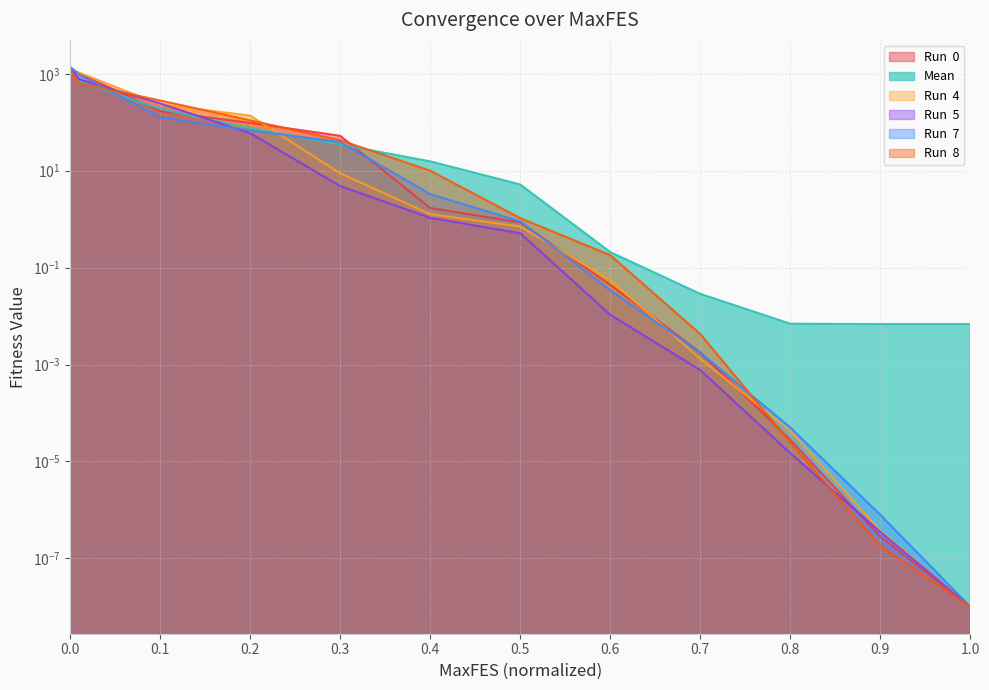

How many series are shown in this chart?

6